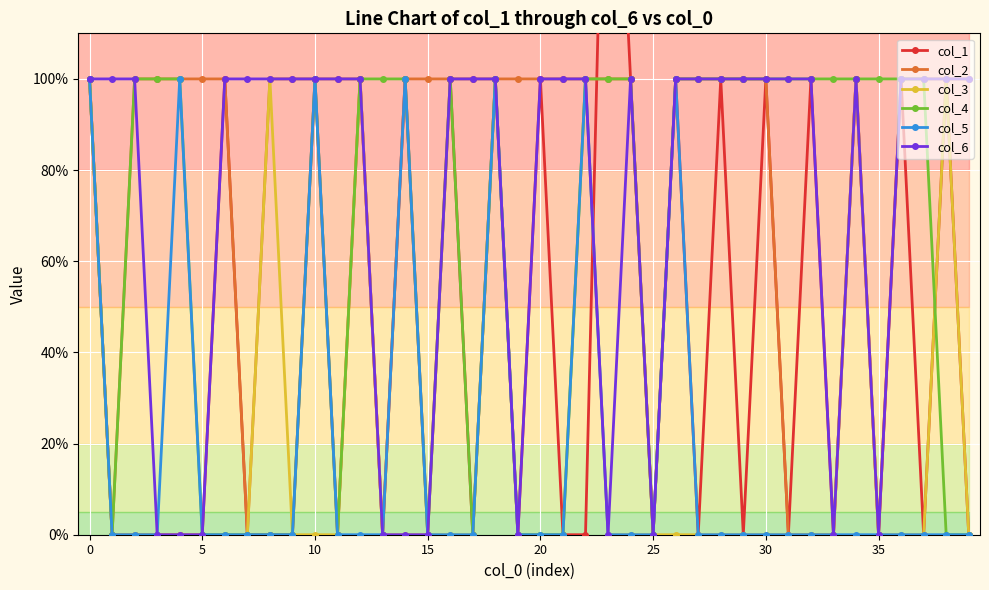

What is the difference between the maximum and second lowest values in the col_6 series?

1